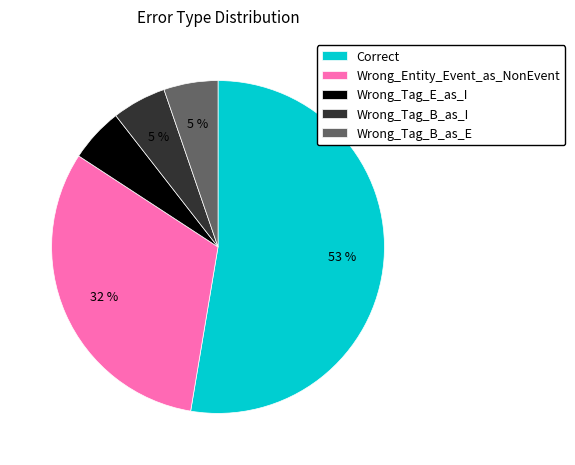

Count the number of slices in the pie.

5